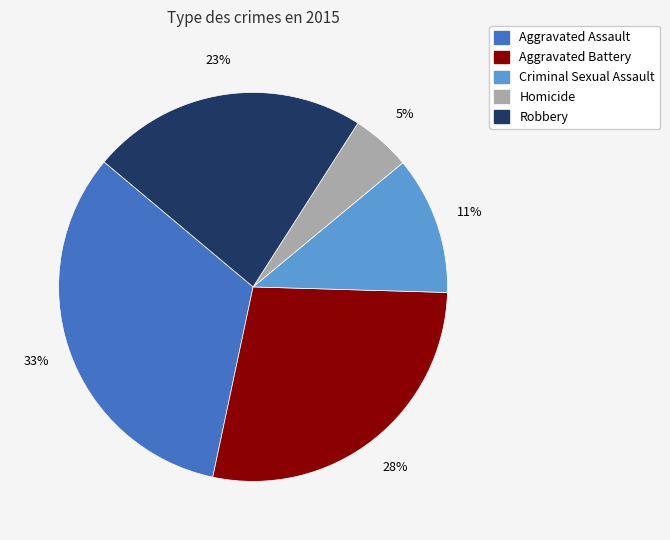

To the nearest percent, what percentage of the pie is Criminal Sexual Assault?

11%